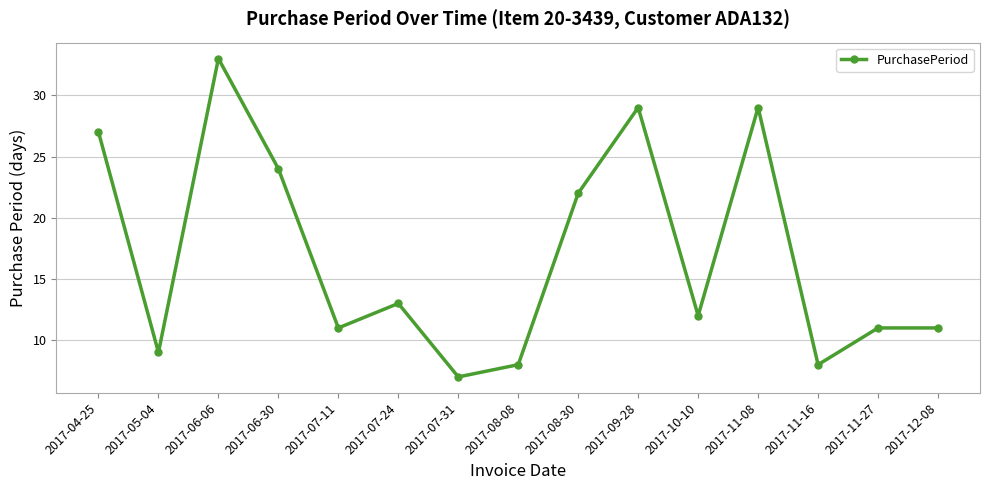

True or false: the data shows 17 at 2017-07-11.

False